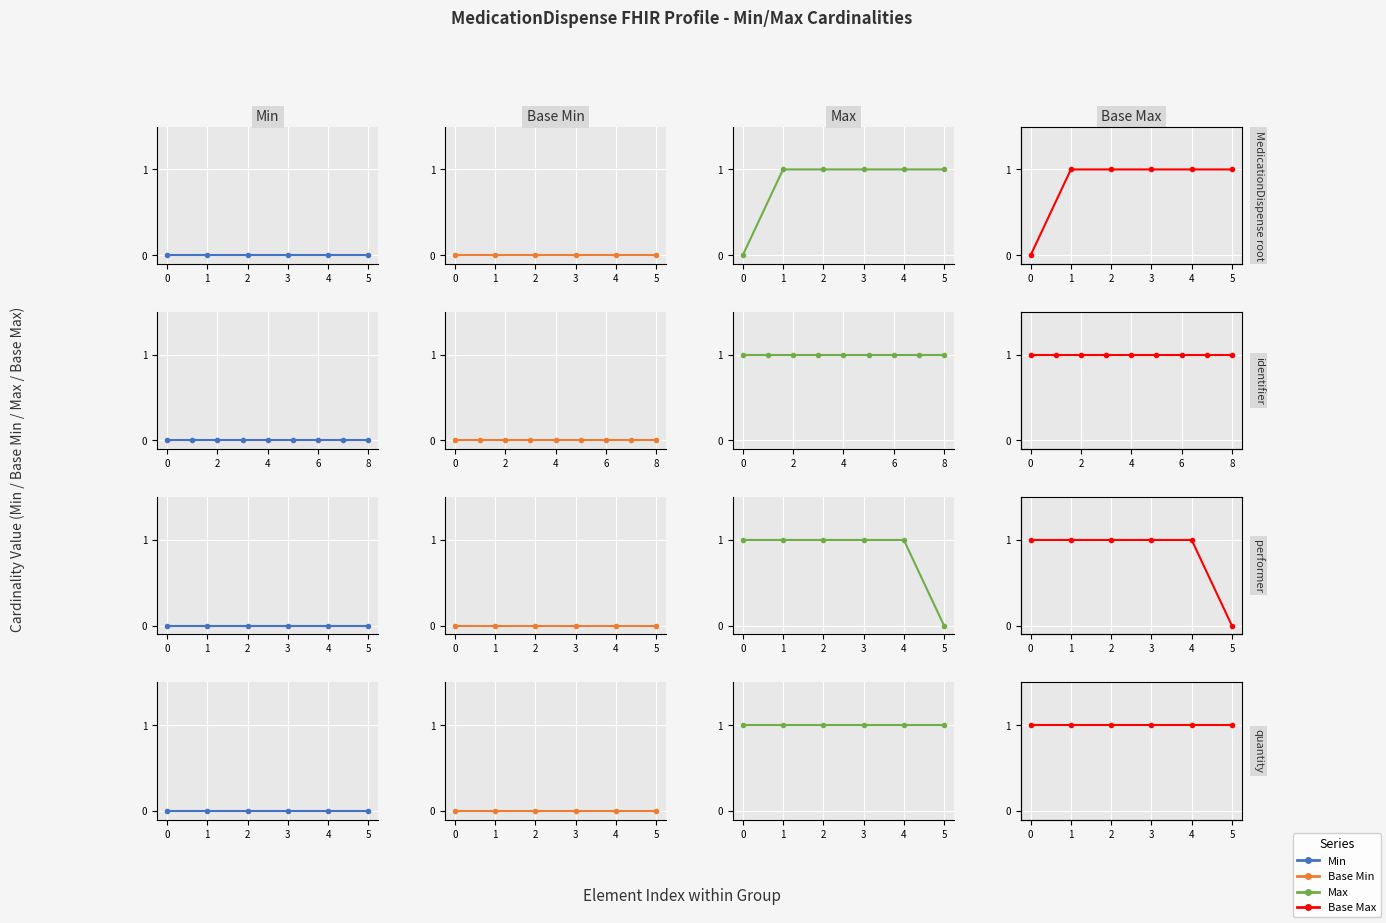

True or false: Base Min and Min cross at least once.

False